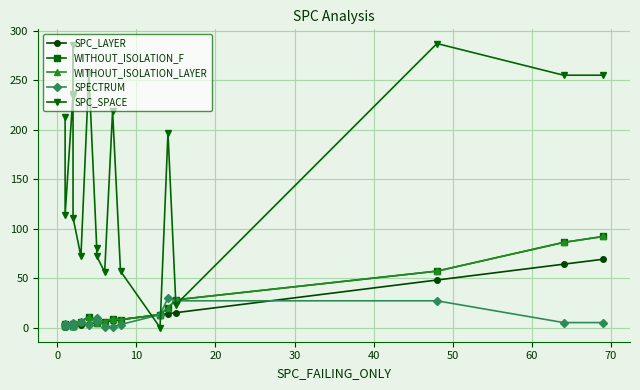

True or false: WITHOUT_ISOLATION_LAYER has more than 2 points higher than both neighbors.

True